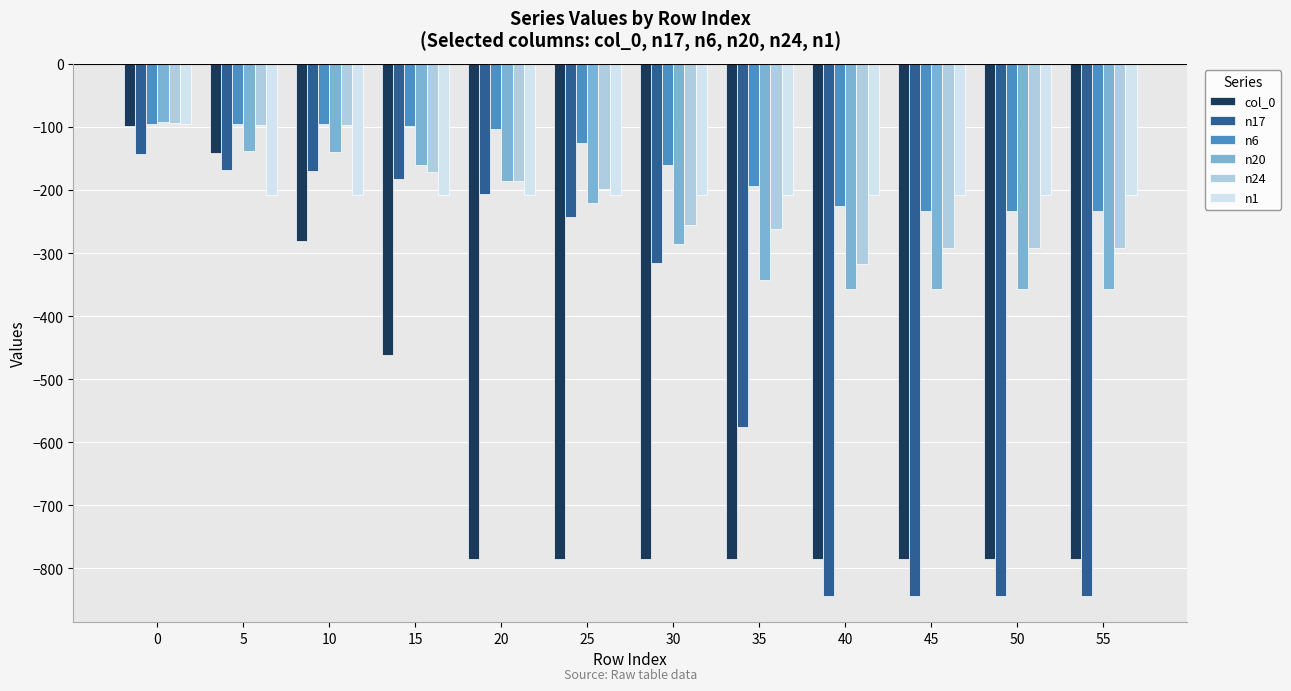

Is it true that n1 equals -52 at 40?

False